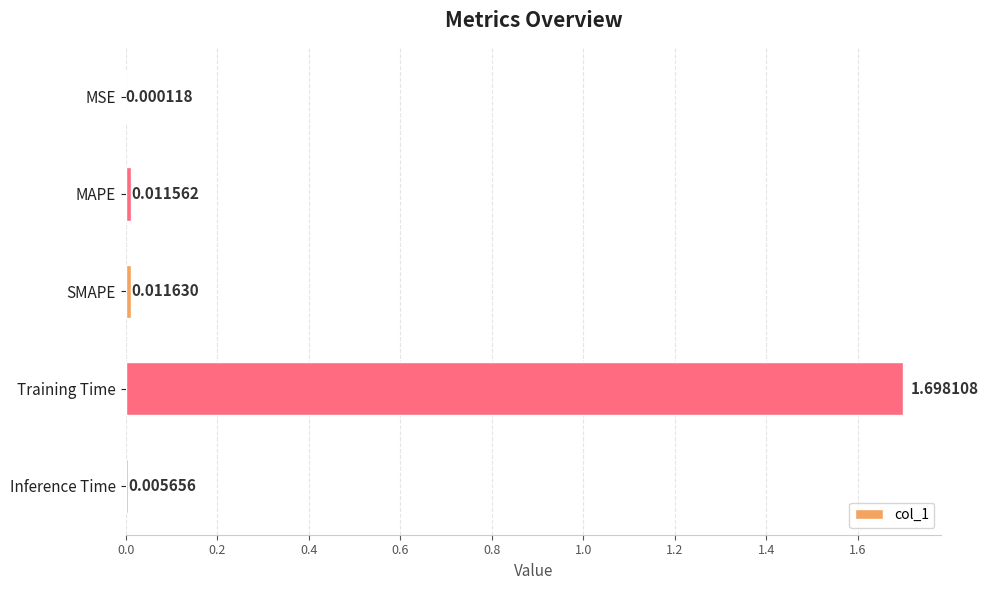

Where is the data nearest to the value 0?

MSE